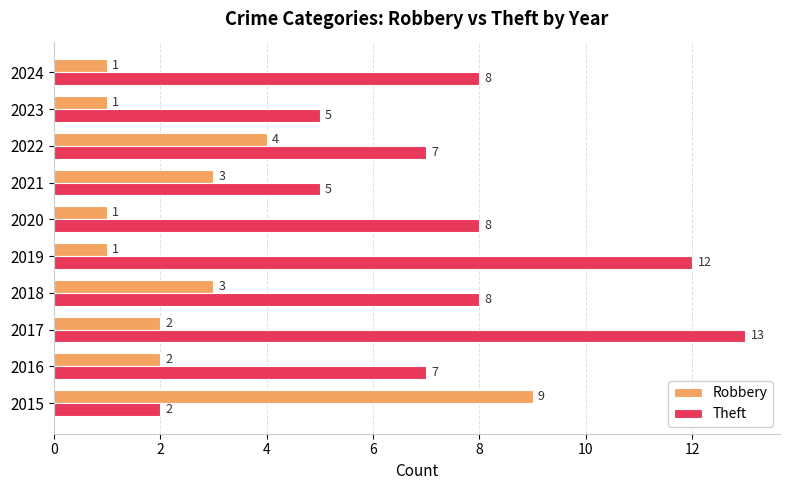

At how many categories does at least one series exceed 10?

2